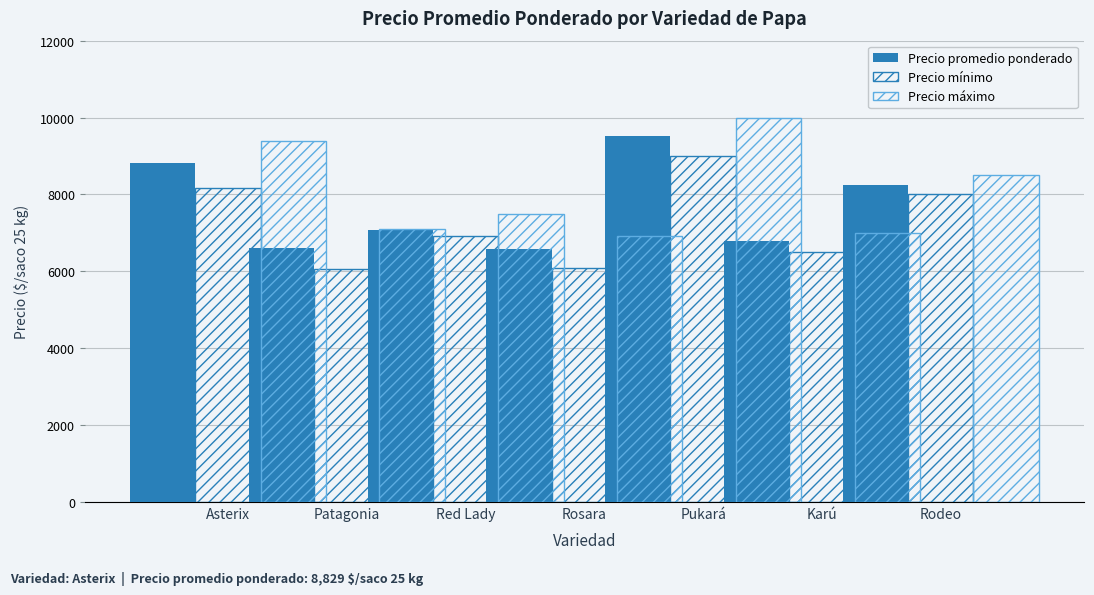

Is the value of Precio promedio ponderado at Rodeo greater than the value of Precio máximo at Pukará?

No